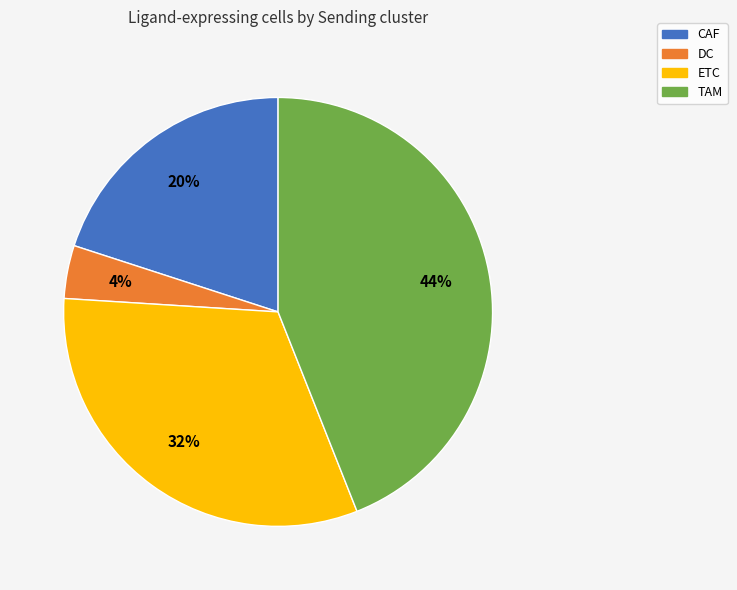

The ETC slice represents 32% of the pie. True or false?

True